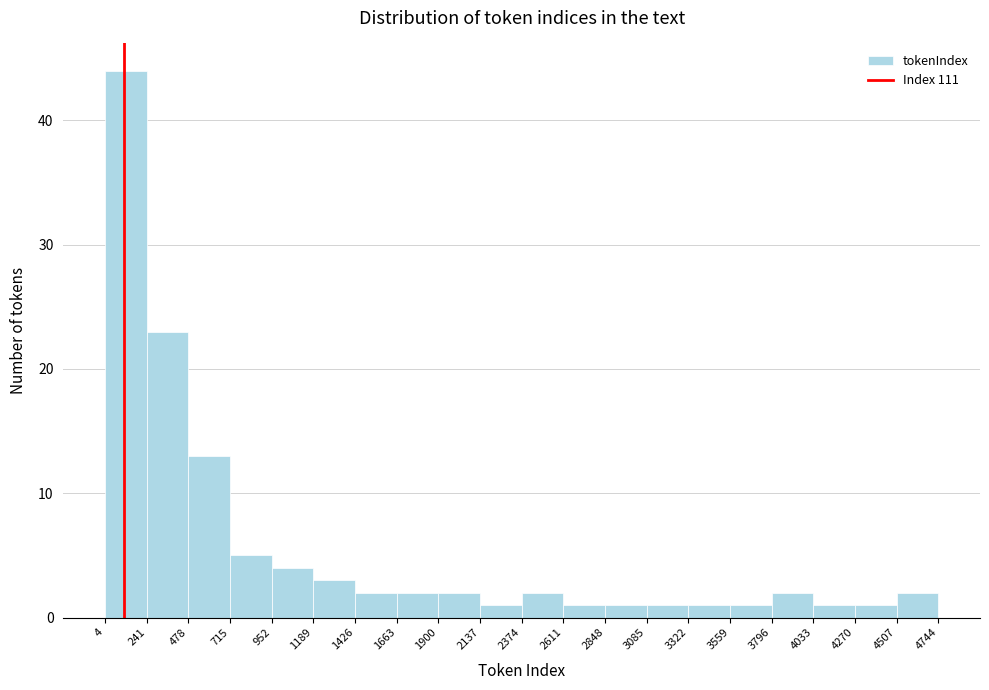

Reading left to right, transcribe this chart: for each bar, give the range it covers on the x-axis and its height. The values are not printed on the chart, so give them approximately, as read against the axis.

4 to 241: 44
241 to 478: 23
478 to 715: 13
715 to 952: 5
952 to 1189: 4
1189 to 1426: 3
1426 to 1663: 2
1663 to 1900: 2
1900 to 2137: 2
2137 to 2374: 1
2374 to 2611: 2
2611 to 2848: 1
2848 to 3085: 1
3085 to 3322: 1
3322 to 3559: 1
3559 to 3796: 1
3796 to 4033: 2
4033 to 4270: 1
4270 to 4507: 1
4507 to 4744: 2